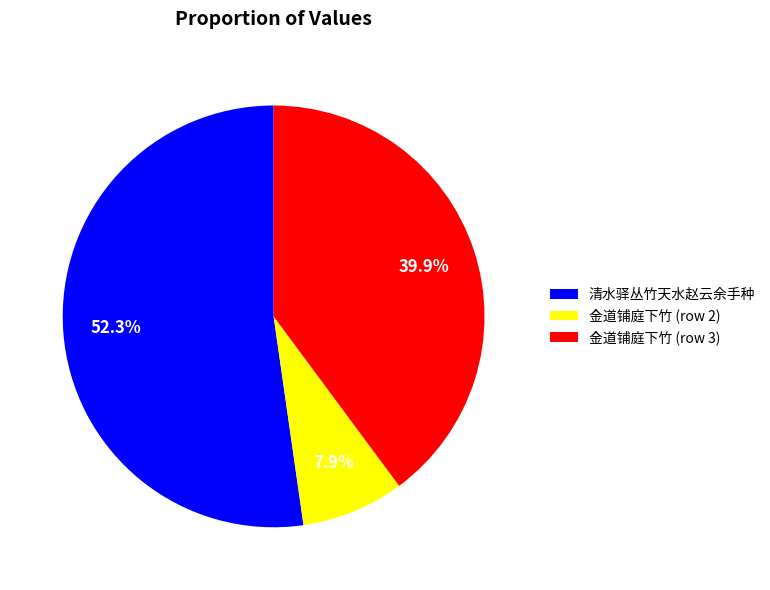

Does 清水驿丛竹天水赵云余手种 account for over 50% of the chart?

Yes